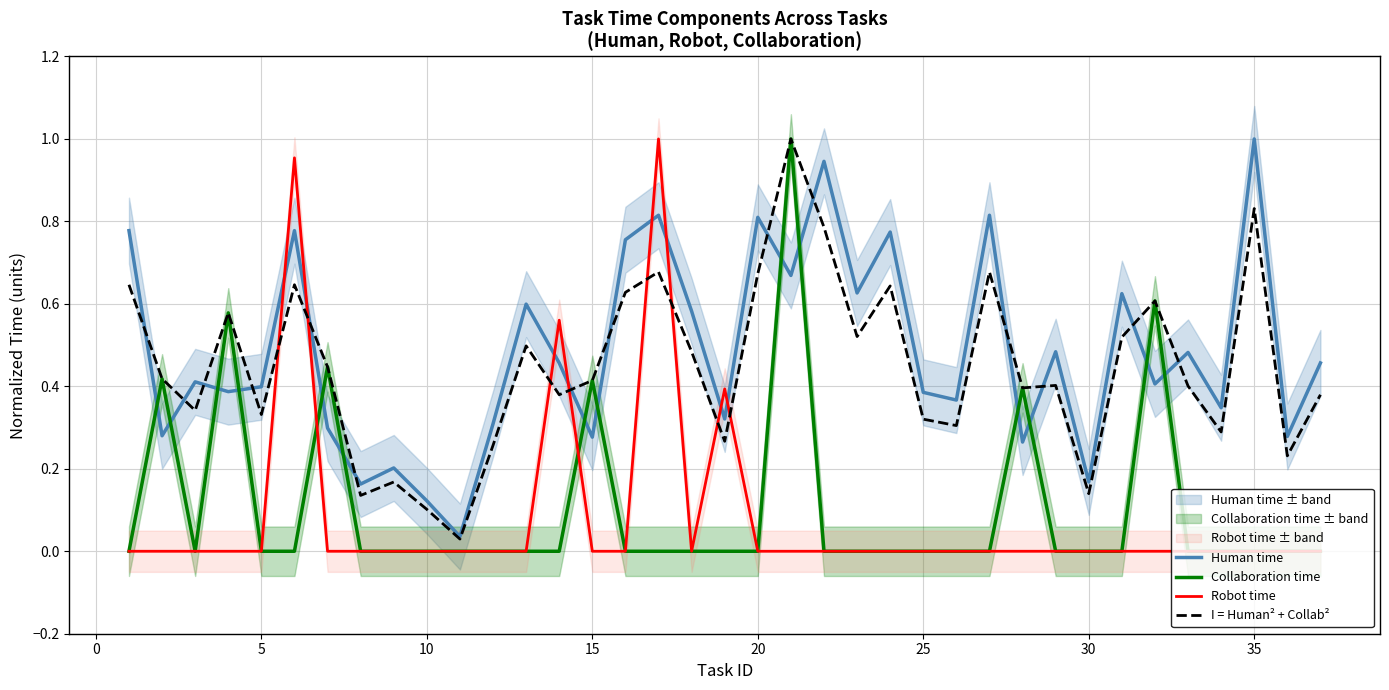

At which label does Human time reach its peak?

35